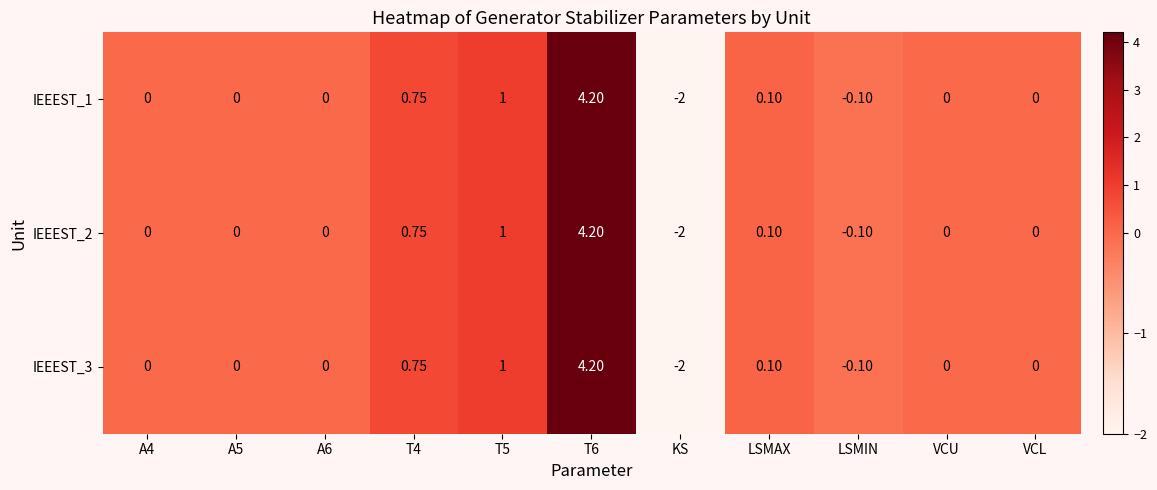

Which category has the lowest value across all series?

KS